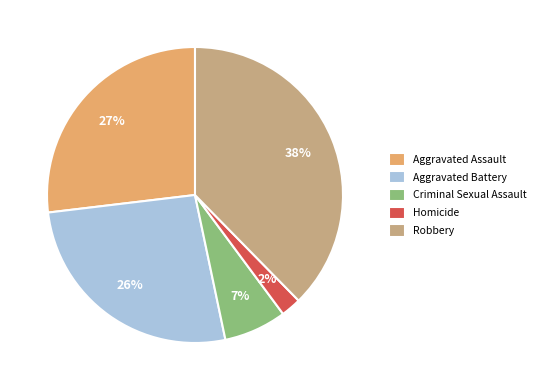

Which has a higher value, Aggravated Battery or Homicide?

Aggravated Battery